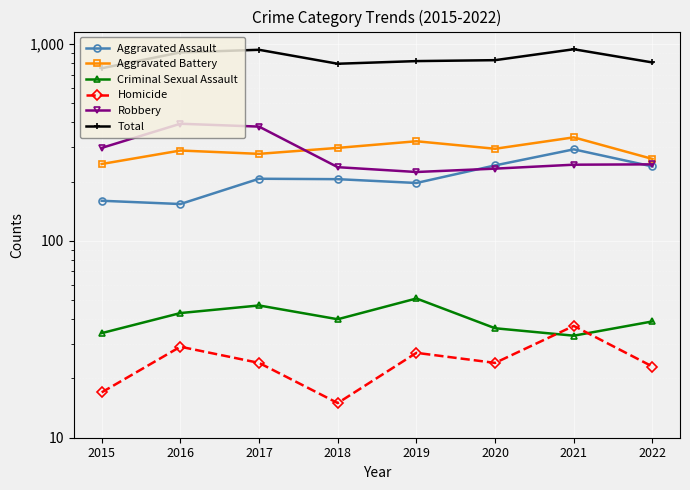

Which series has the largest total across all categories?

Total